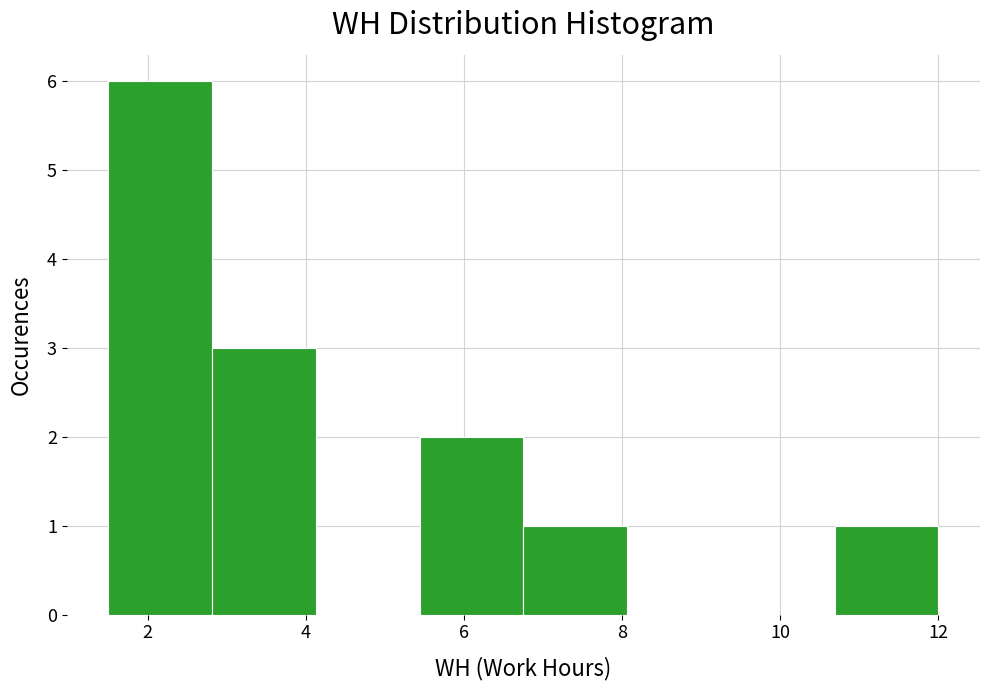

Over which range of the x-axis is the bar tallest?

1.6 to 2.8